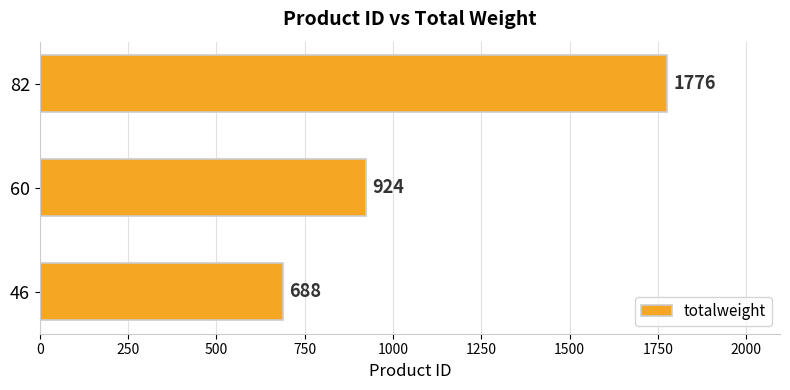

Reading bottom to top, extract all data points from this chart.

688	924	1776